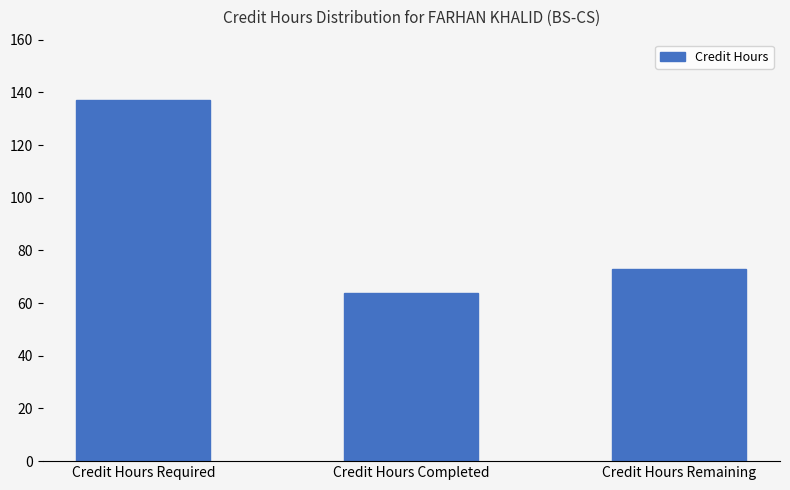

List the labels in order of value, smallest first.

Credit Hours Completed, Credit Hours Remaining, Credit Hours Required